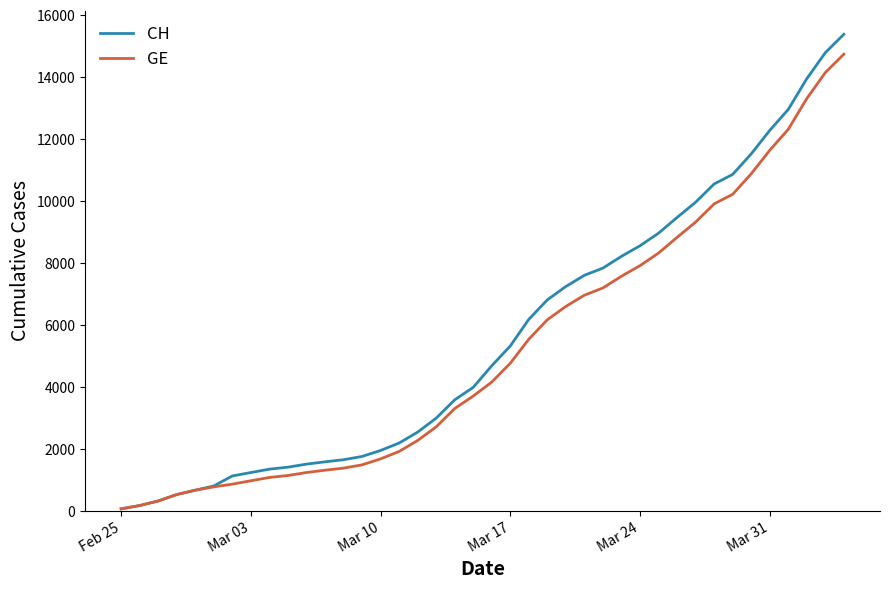

Rank the series by their maximum value, from lowest to highest.

GE, CH